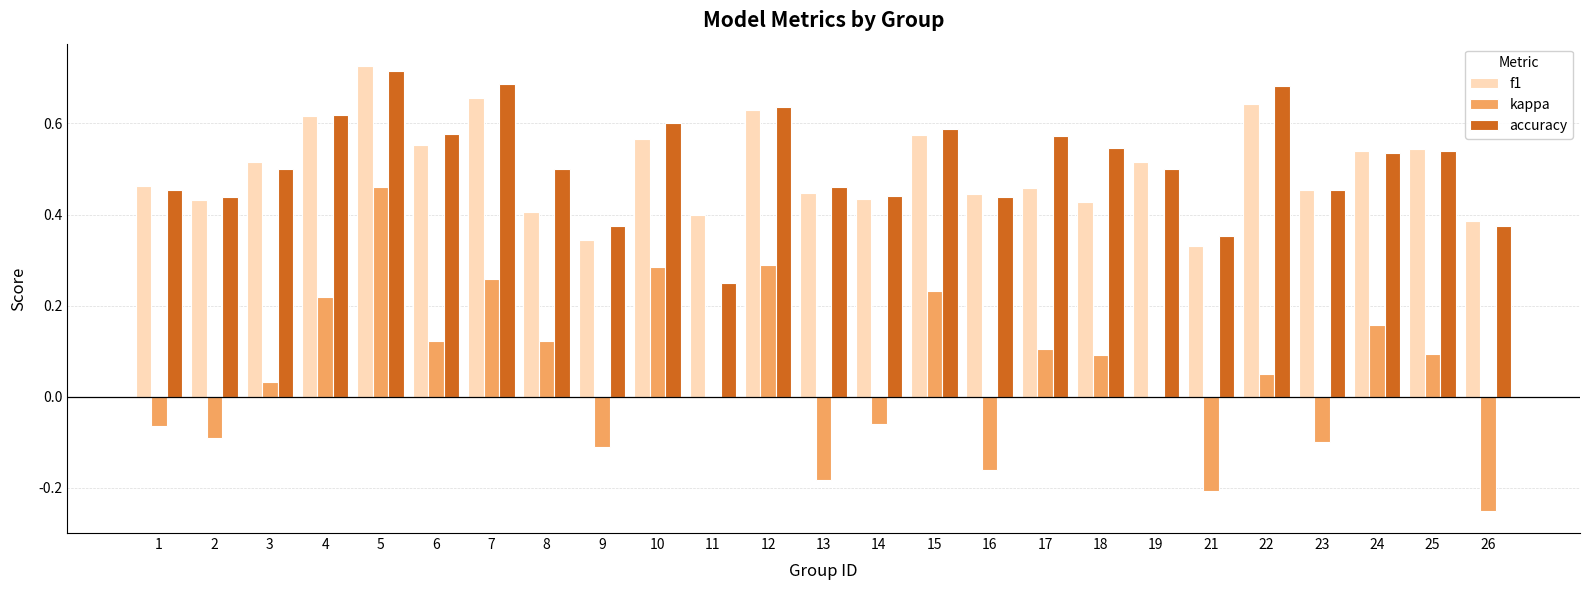

Does the chart contain stacked bars?

No